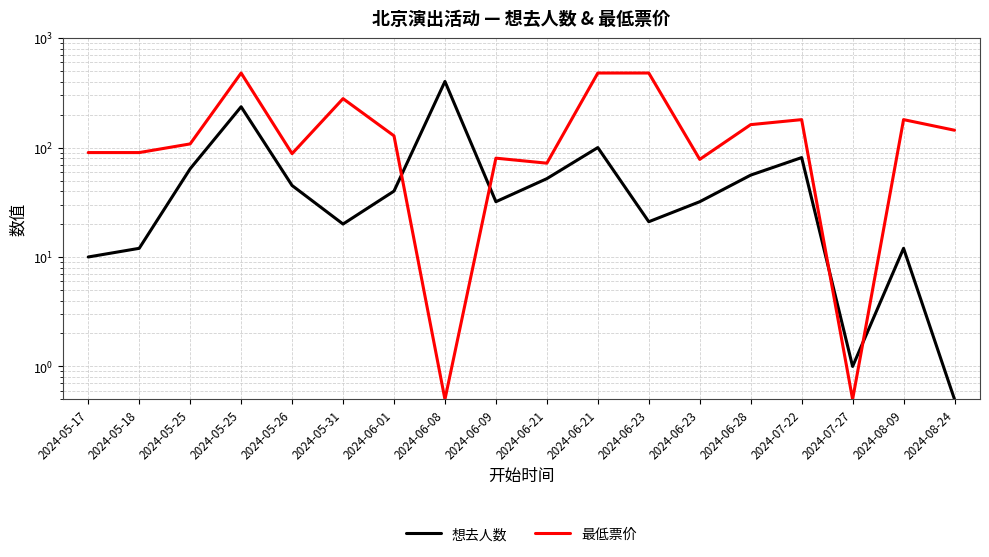

The 最低票价 series shows 78.0 at 2024-06-23. True or false?

True